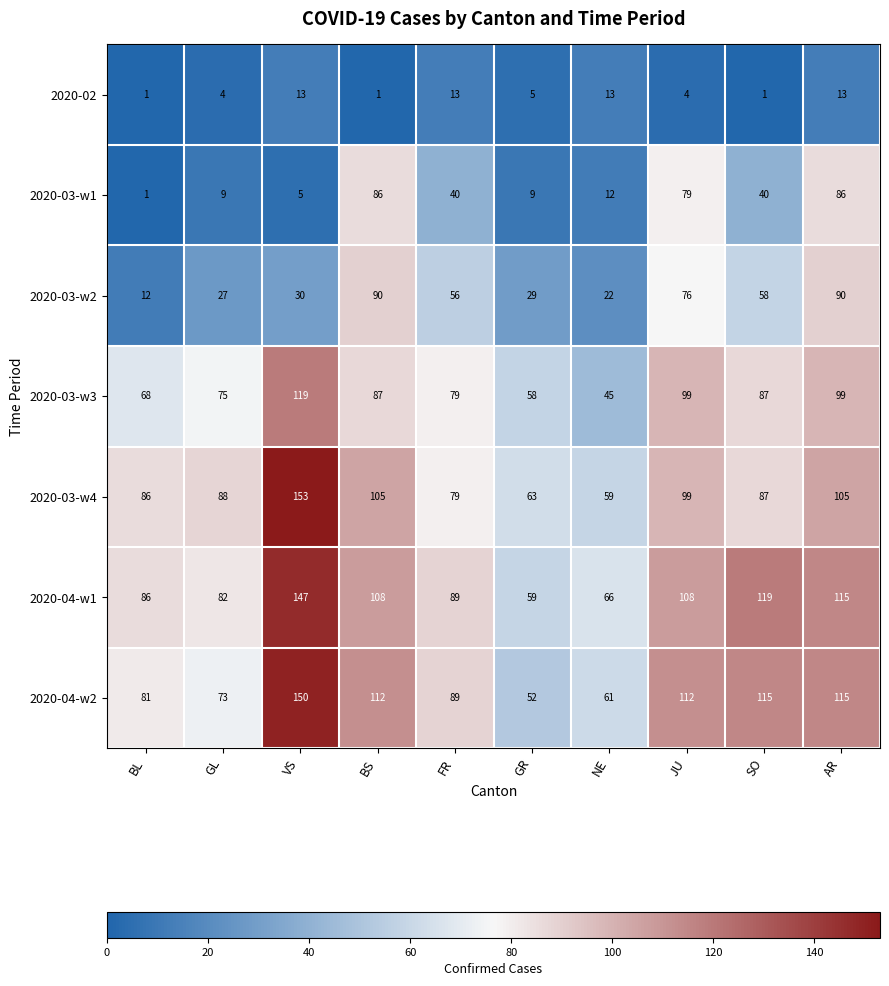

Which label corresponds to the largest value in the chart?

VS